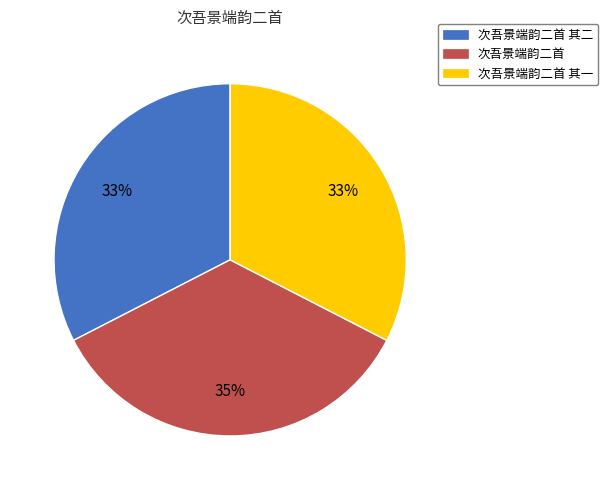

Is there any slice that represents more than half of the pie?

No